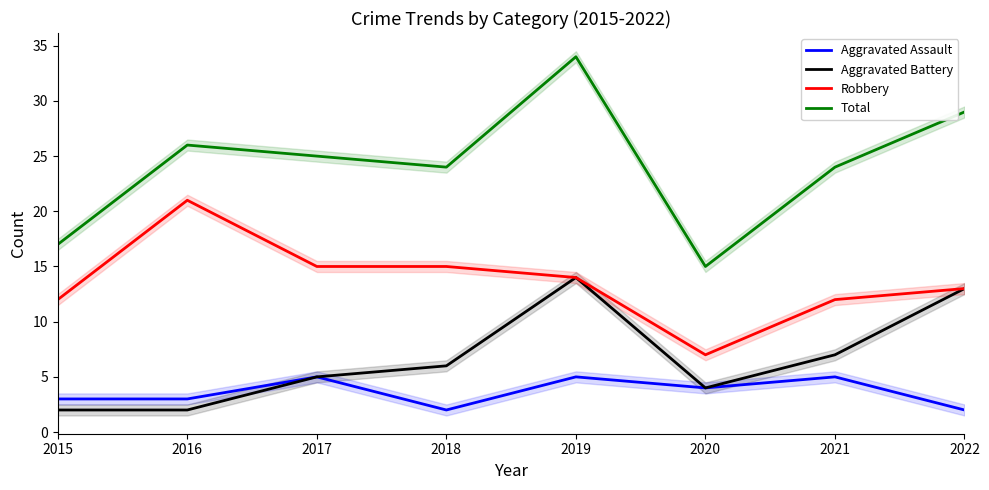

True or false: Aggravated Assault and Total intersect in this chart.

False